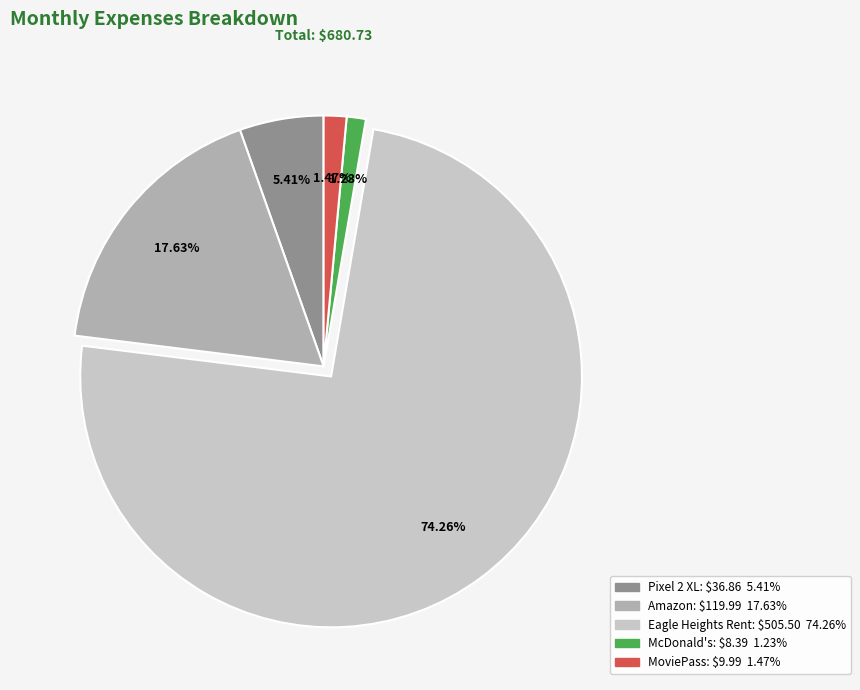

Which slice is the largest?

Eagle Heights Rent